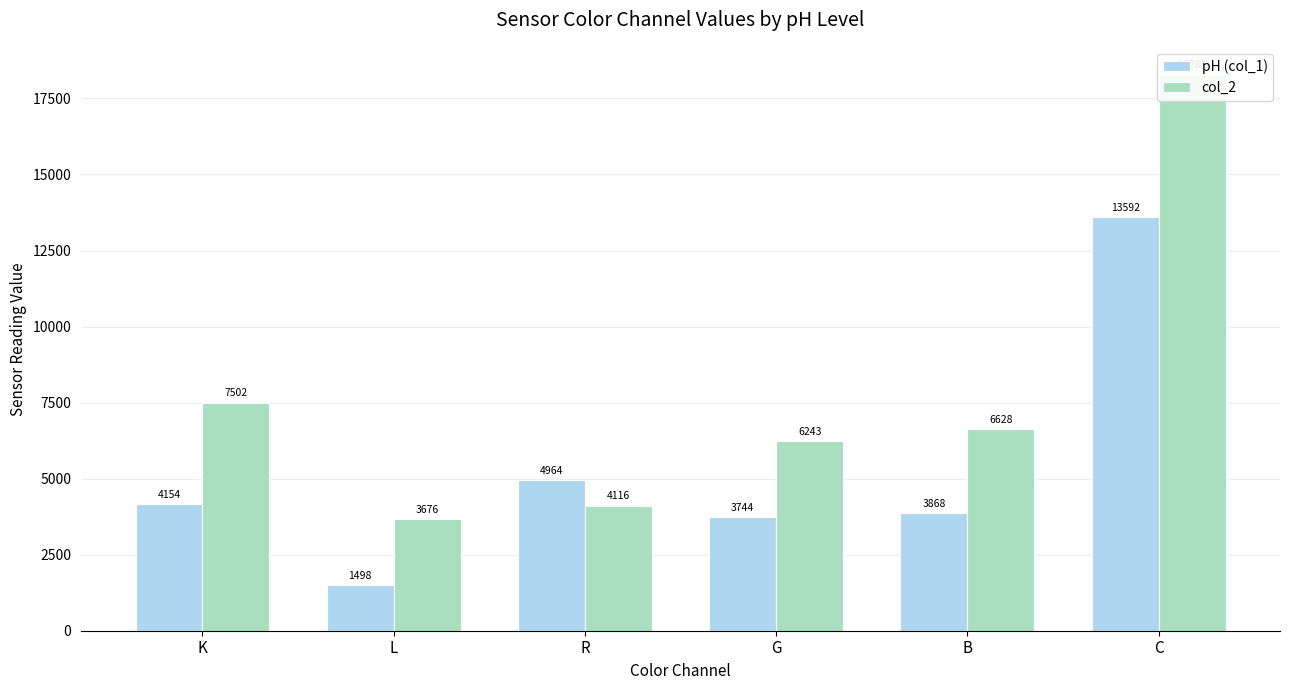

How many bars are there in each group?

2